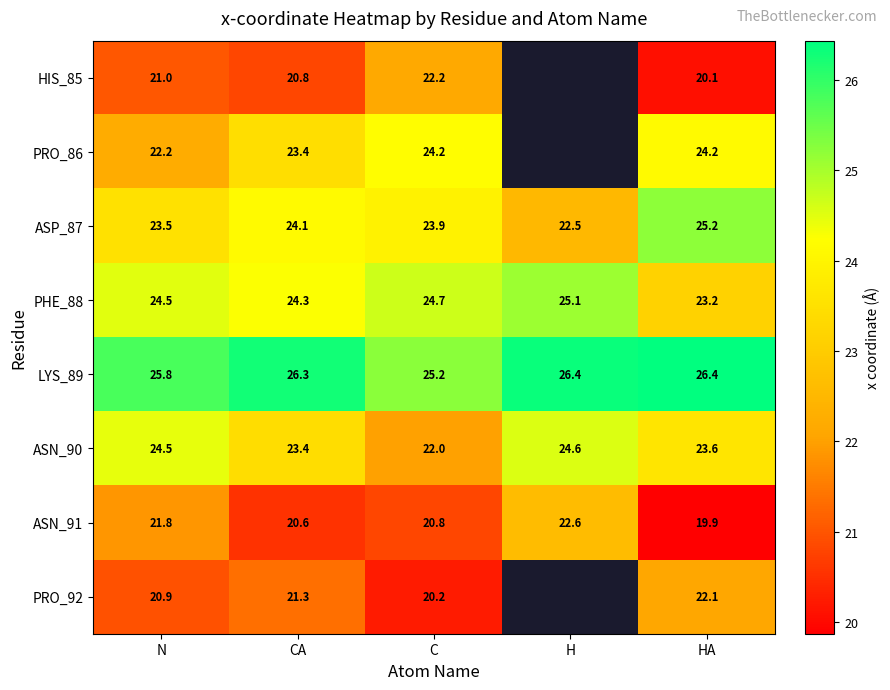

The ASP_87 series shows 15.9 at HA. True or false?

False